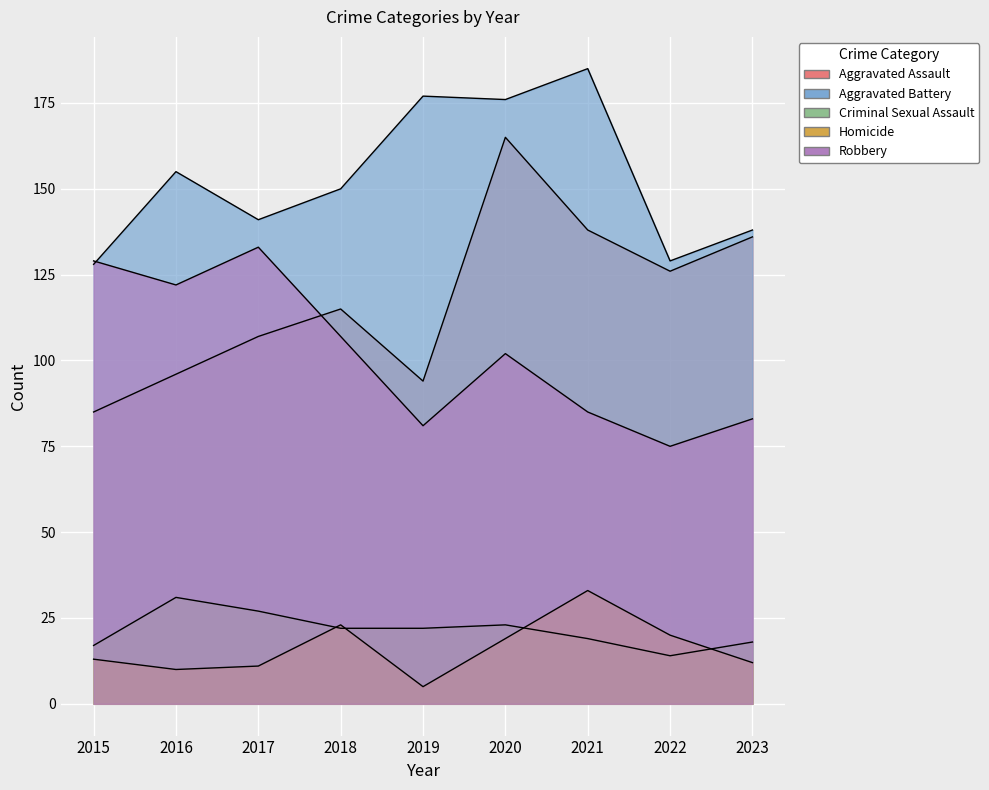

What are all the series names shown in the legend?

Aggravated Assault, Aggravated Battery, Criminal Sexual Assault, Homicide, Robbery